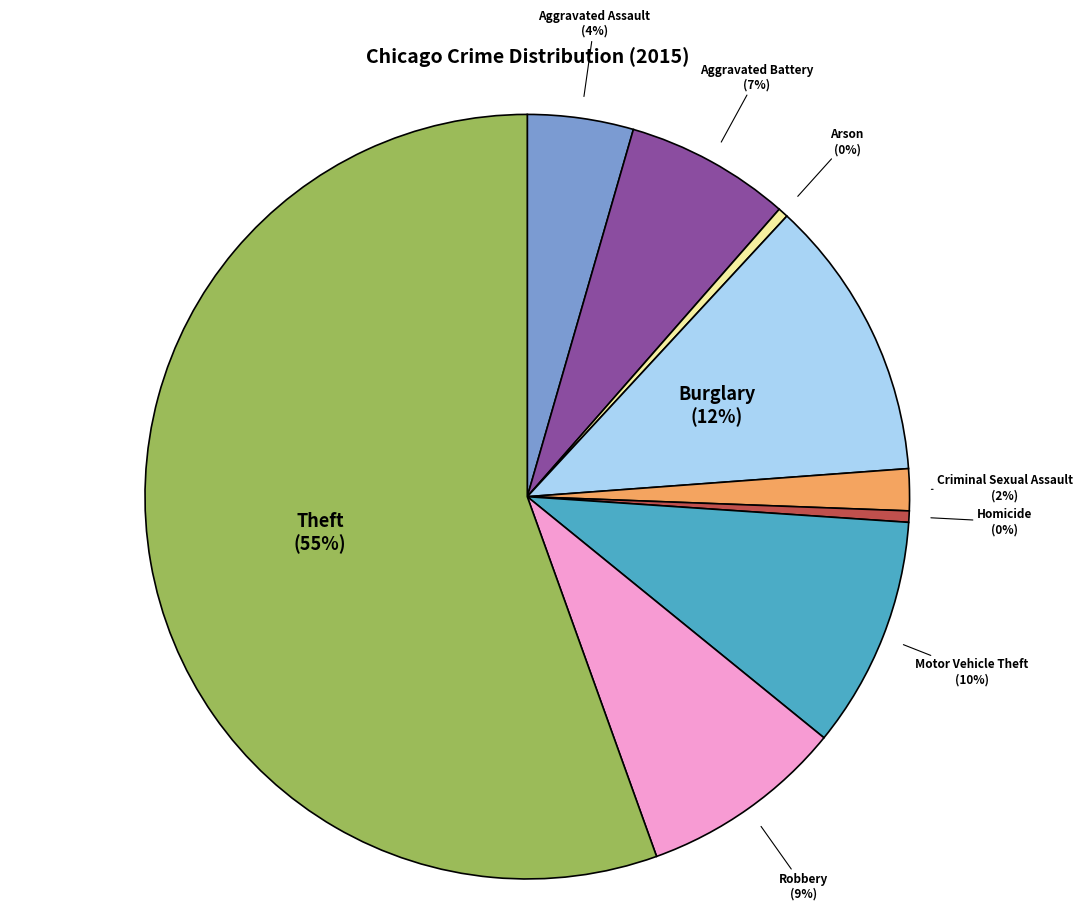

Which slice is the largest?

Theft